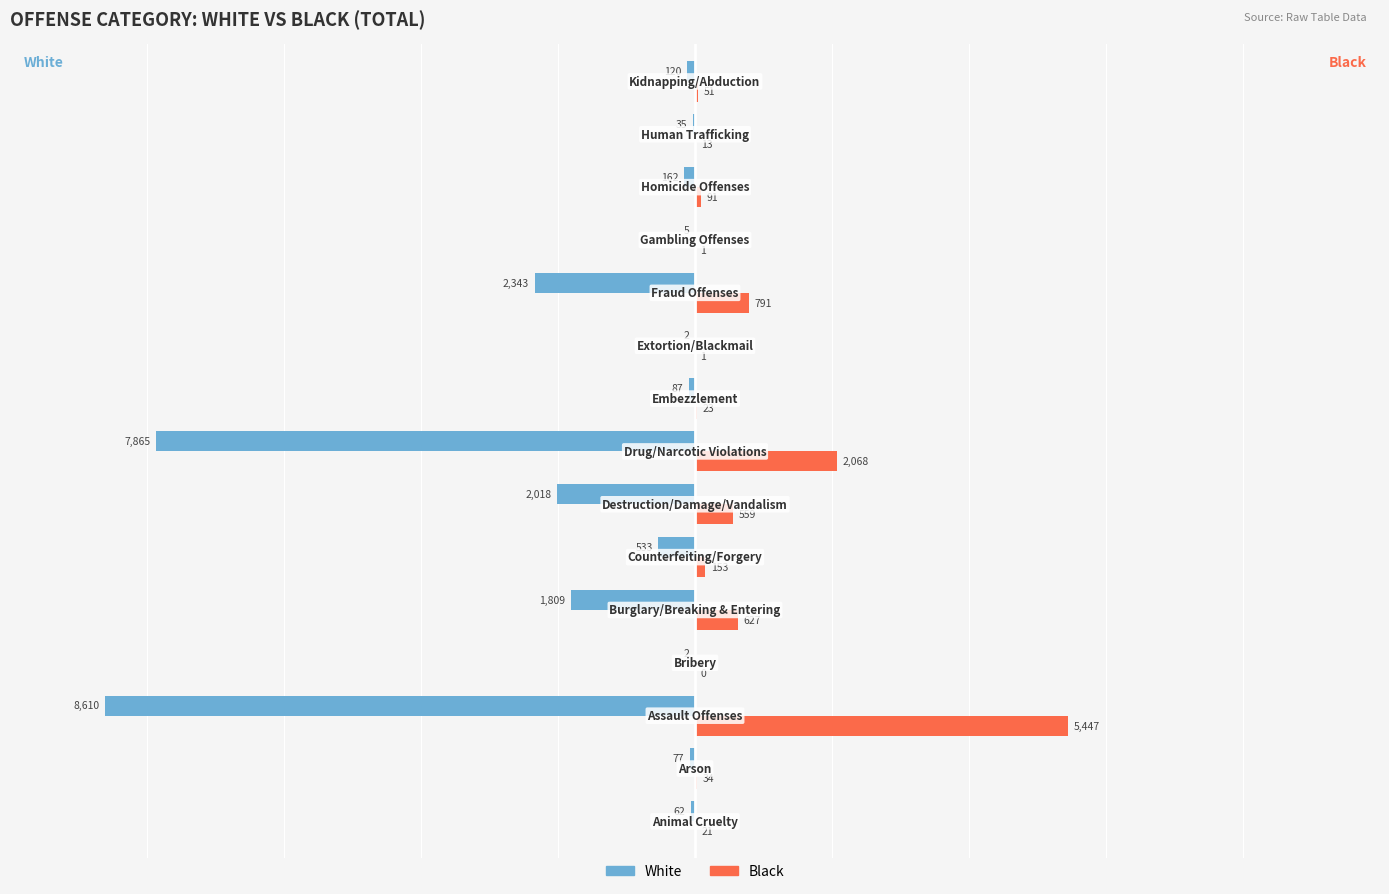

Which series has the largest total across all categories?

Black